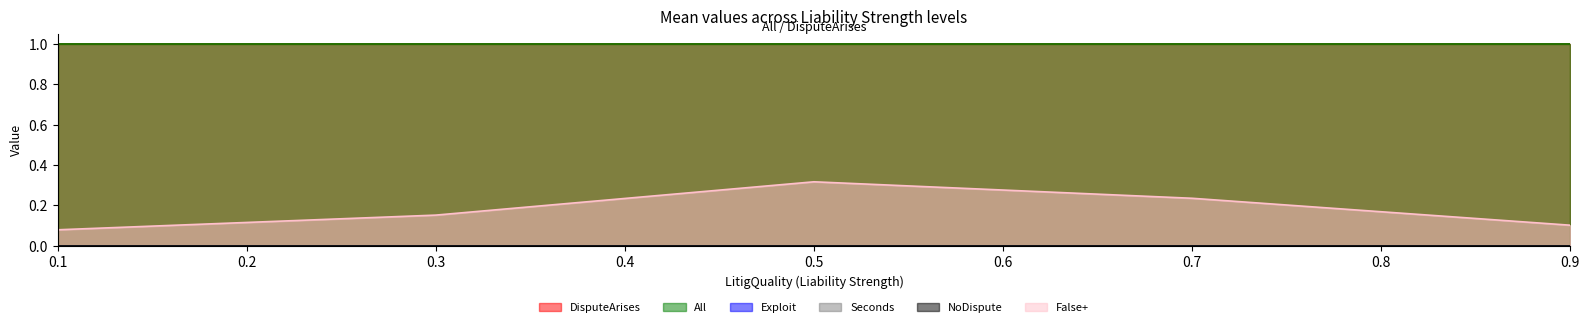

Does the chart have visible grid lines?

No